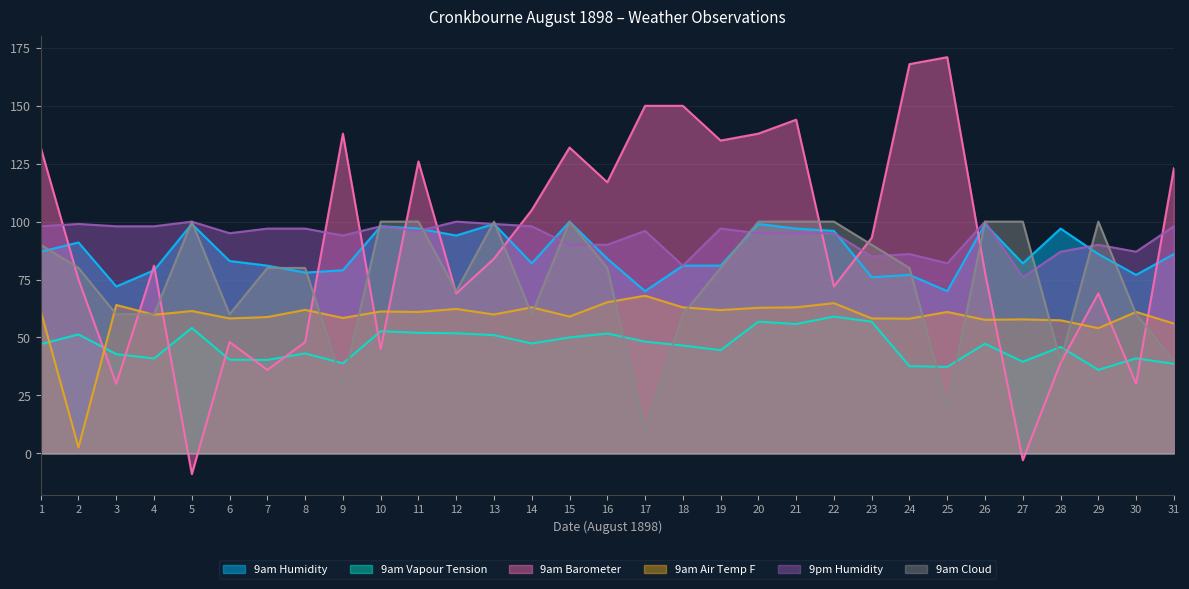

Which series has the largest total across all categories?

9pm Humidity